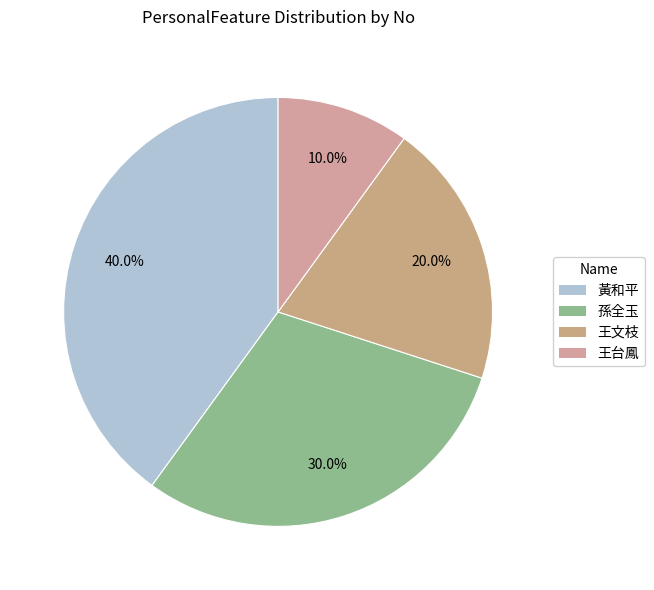

Between 孫全玉 and 黃和平, which is larger?

黃和平